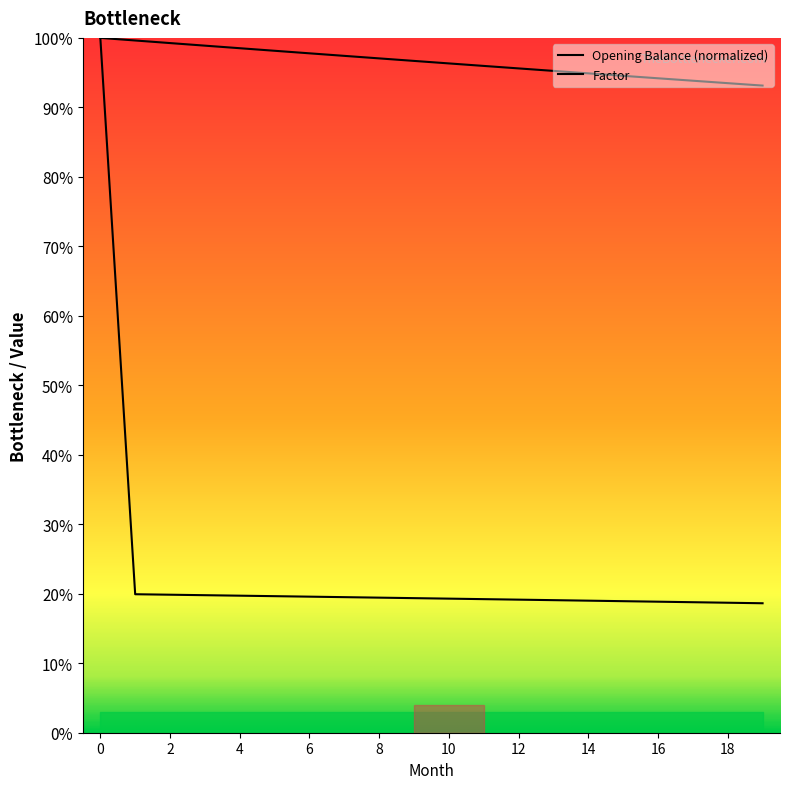

At which label does Factor reach its minimum?

19